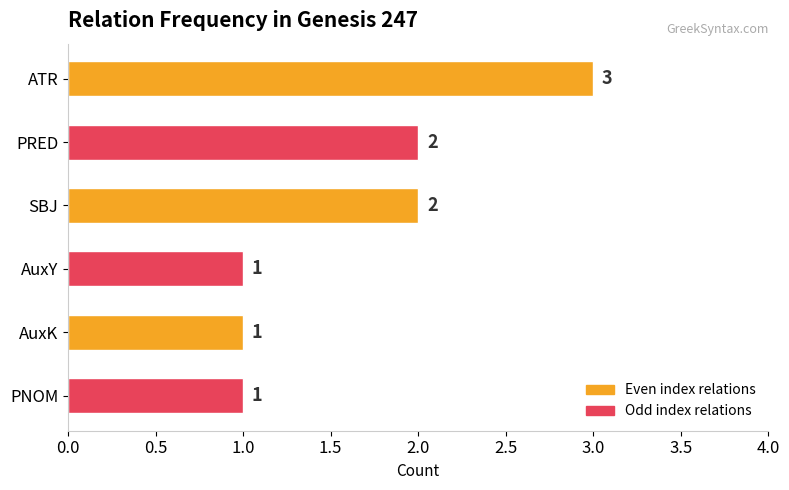

What is the greatest value displayed?

3